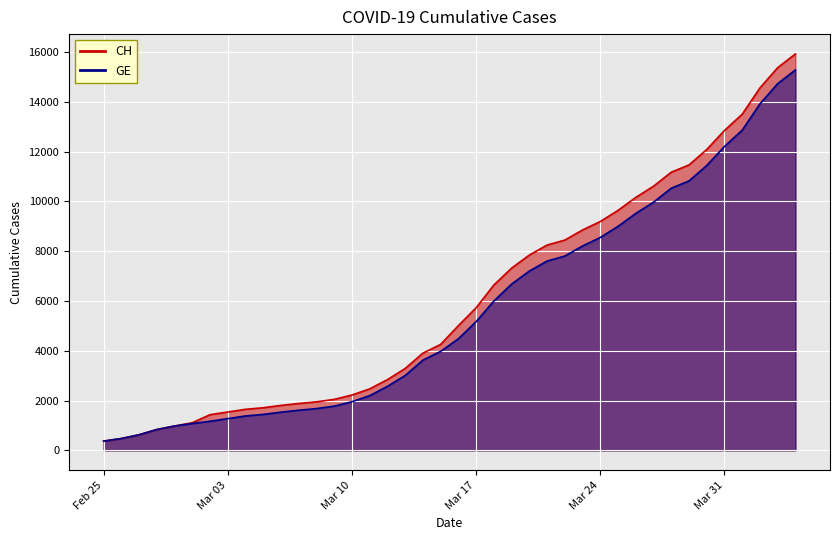

What is the label of the 40th point from the right?

Feb 25